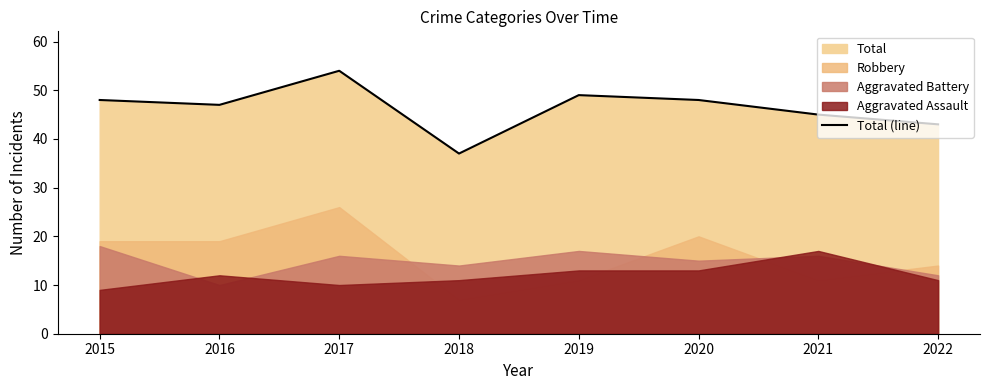

What is the greatest value displayed?

54